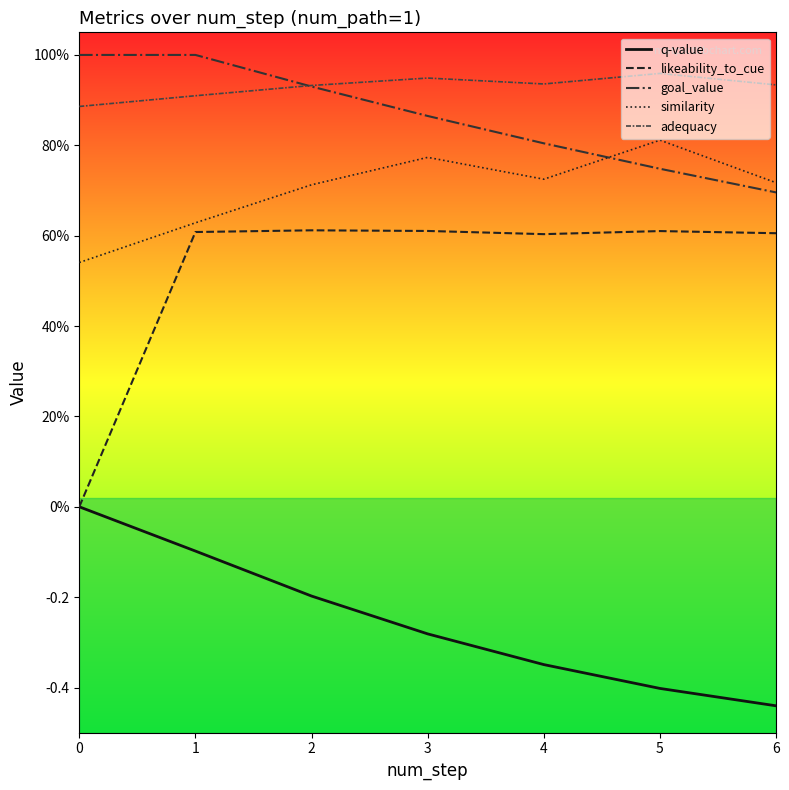

How many adequacy values are between 0 and 1?

7